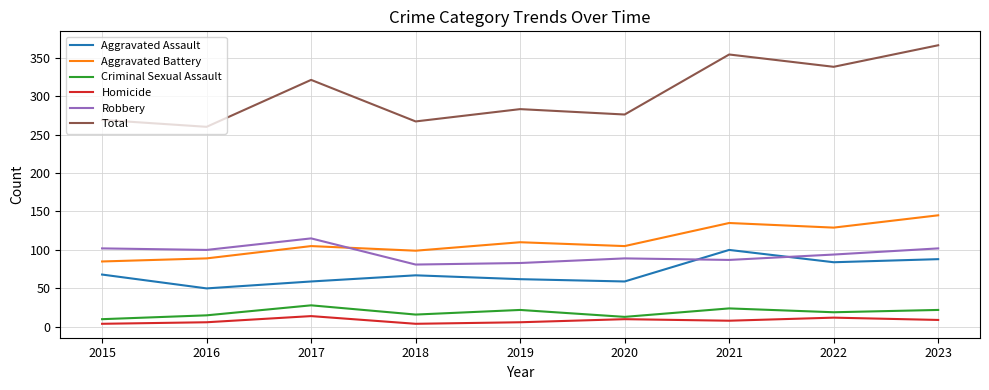

The Robbery series shows 149 at 2020. True or false?

False